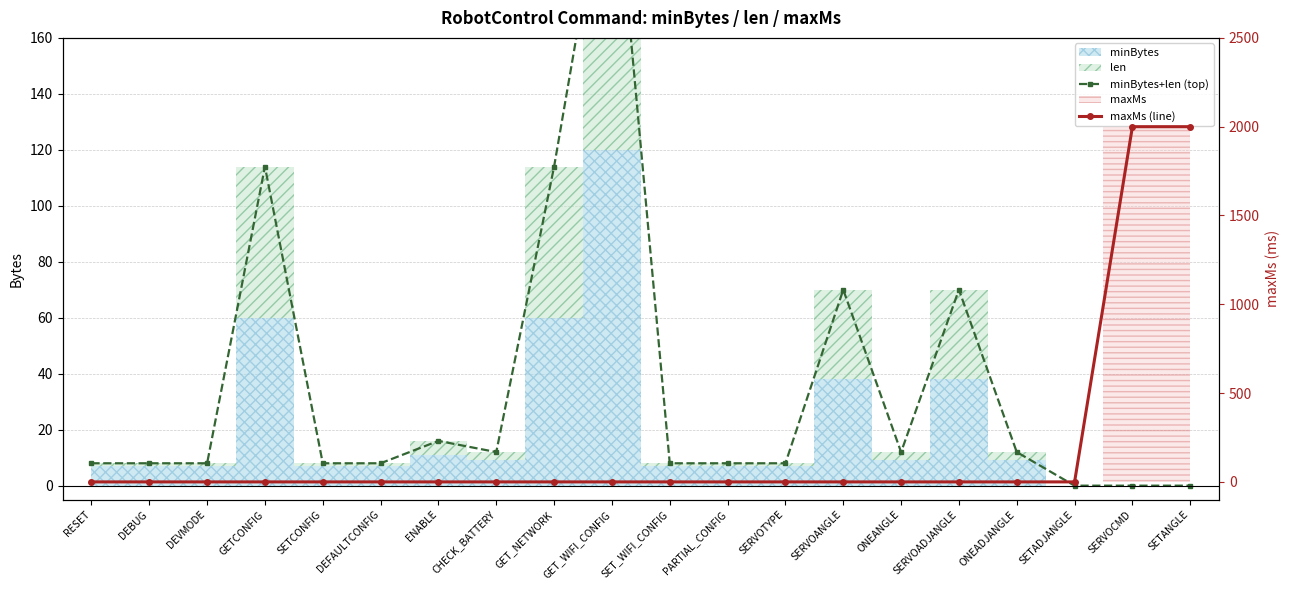

What is the sum of all minBytes+len (top) values?

718